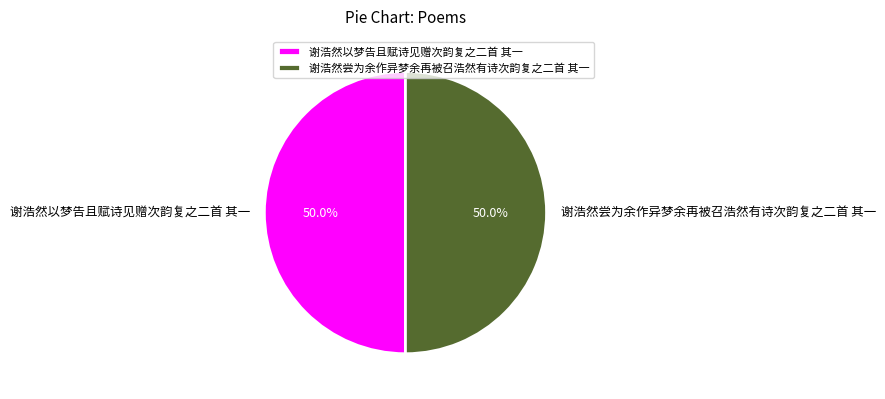

Approximately how many times larger is the value at 谢浩然尝为余作异梦余再被召浩然有诗次韵复之二首 其一 compared to 谢浩然以梦告且赋诗见赠次韵复之二首 其一?

1.0